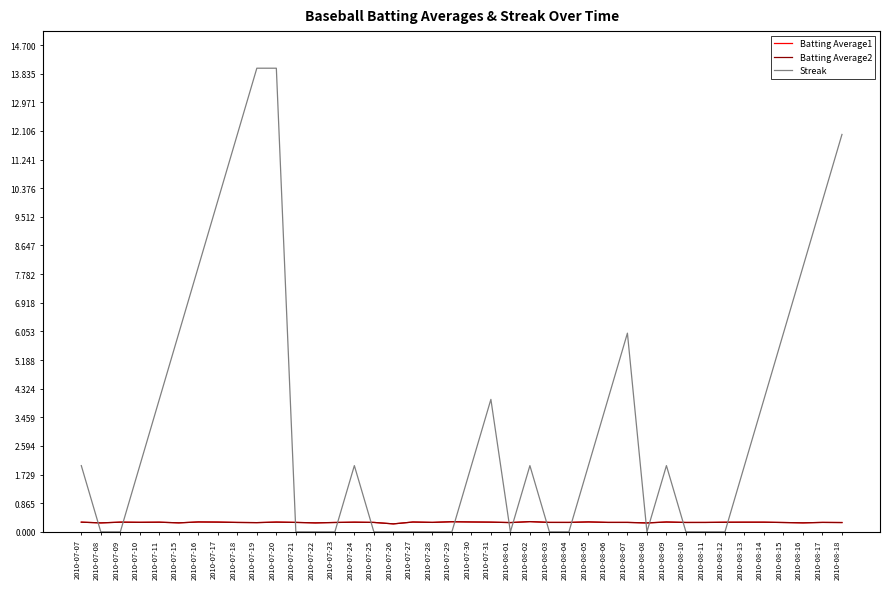

Which series changed the most between 2010-07-26 and 2010-08-07?

Streak